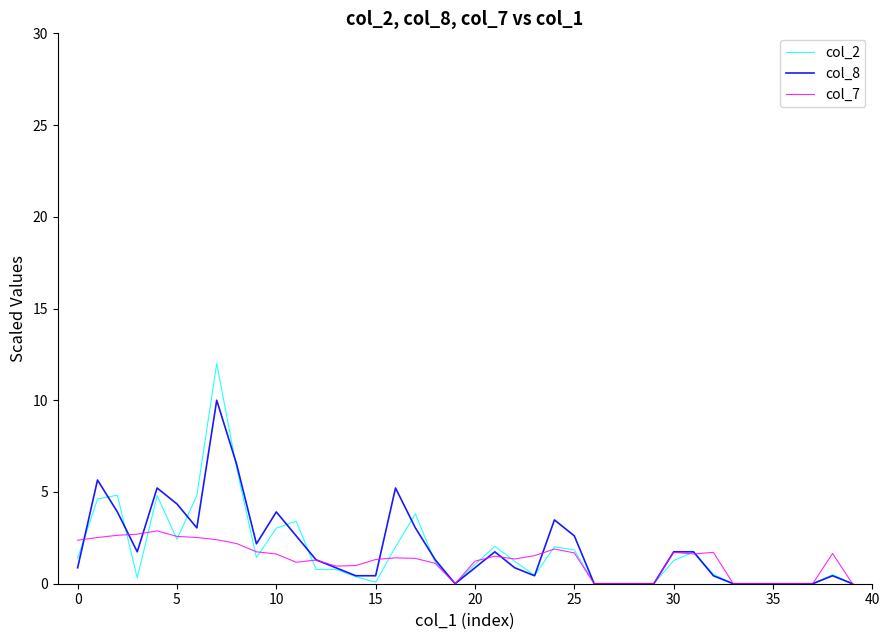

What is the maximum value for col_8?

10.0